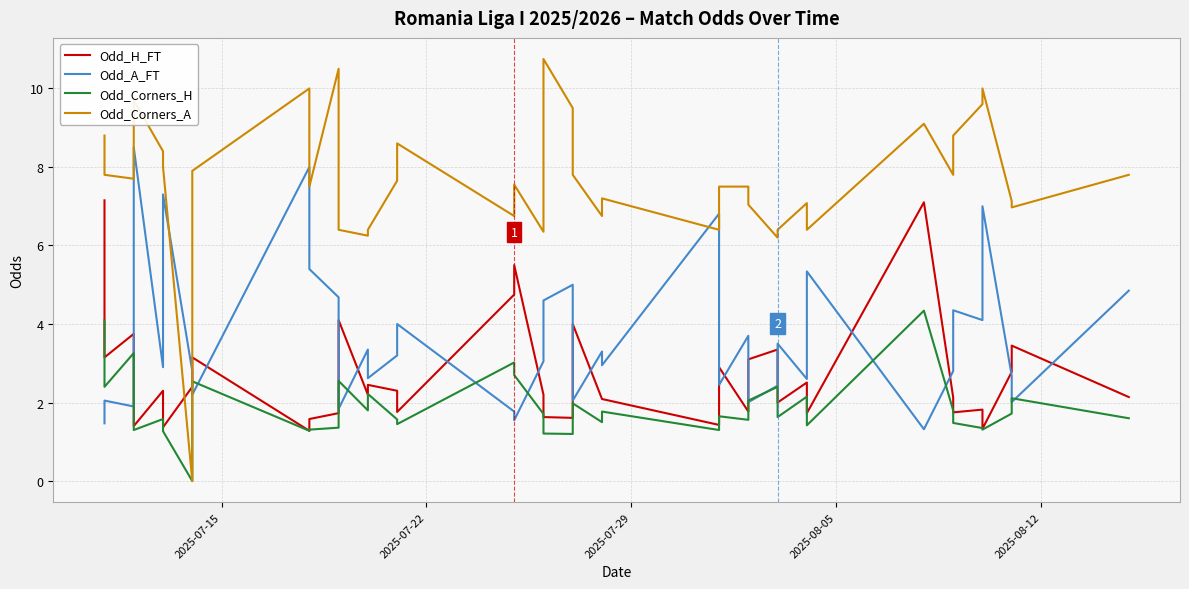

After their last crossing, which series has the higher values: Odd_Corners_H or Odd_A_FT?

Odd_A_FT